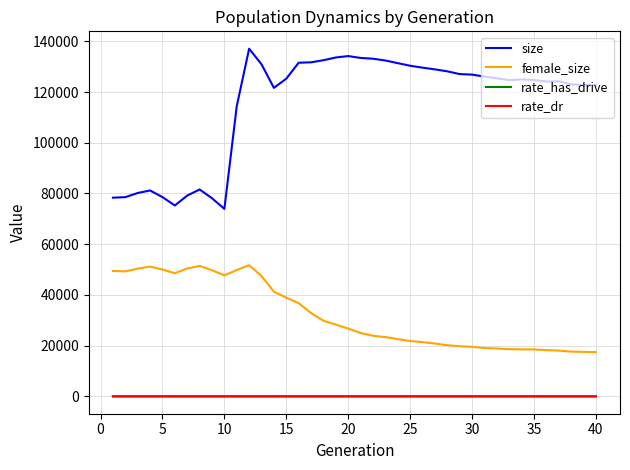

What is the greatest value displayed?

137081.0